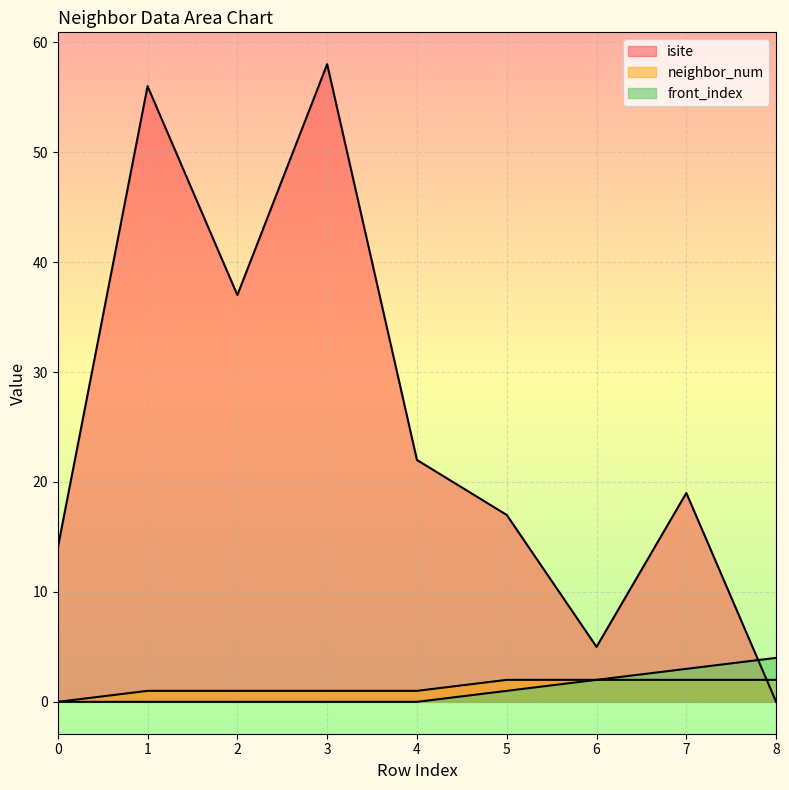

Which series has the largest total across all categories?

isite